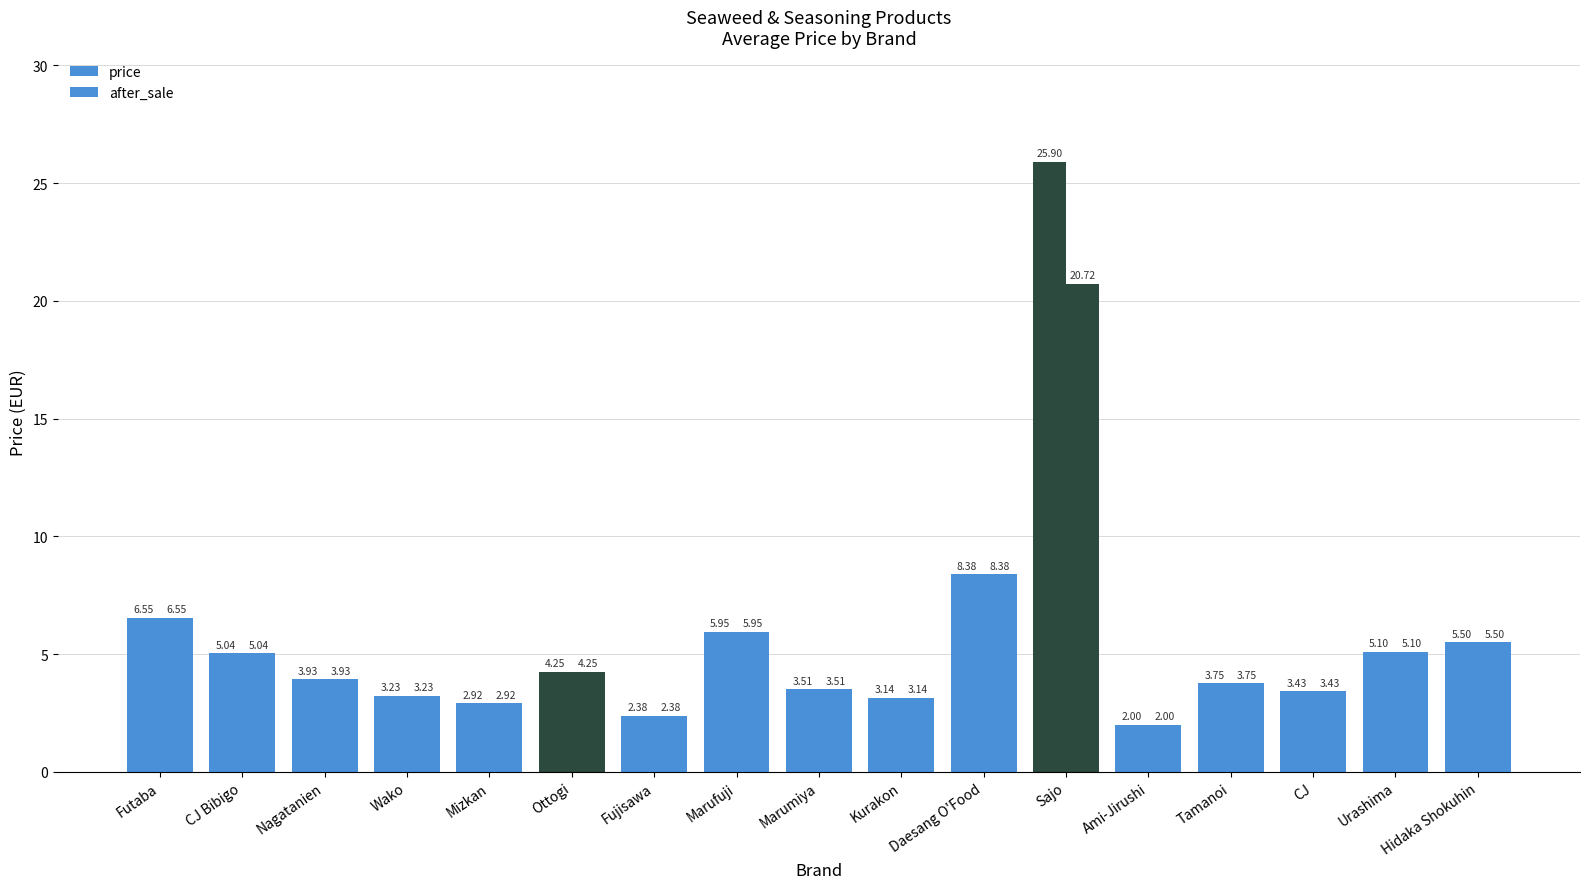

What is the lowest value of the price series?

2.0